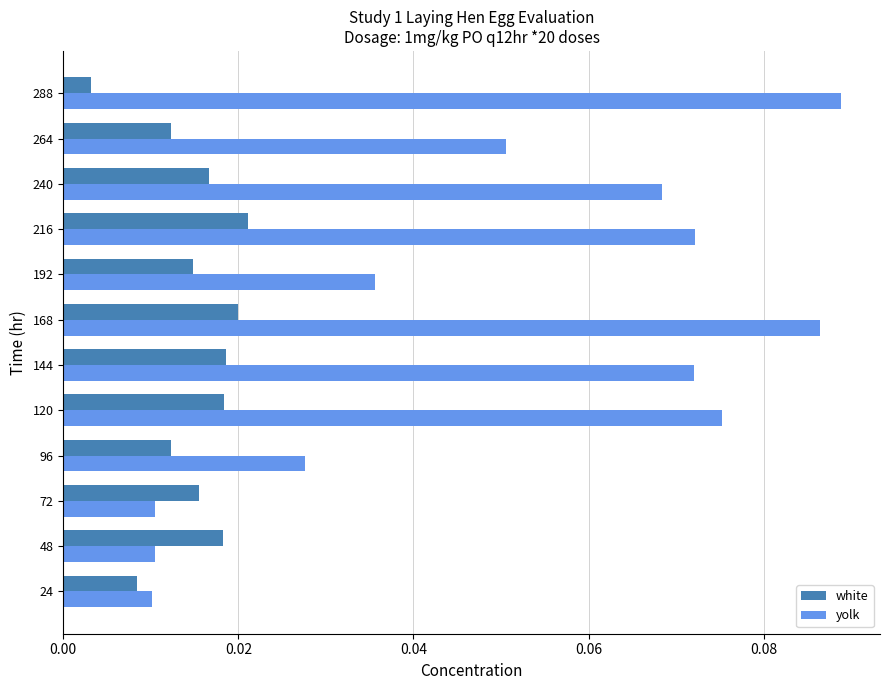

Which label corresponds to the smallest value in the chart?

288